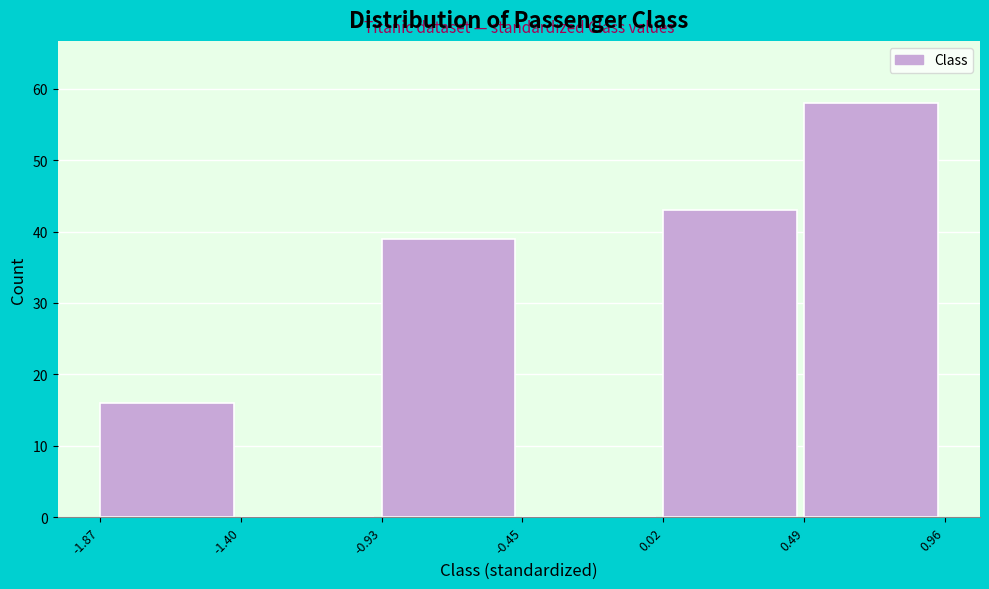

How tall is the bar that spans -1.87 to -1.40 on the x-axis? The values are not printed on the chart, so give them approximately, as read against the axis.

16